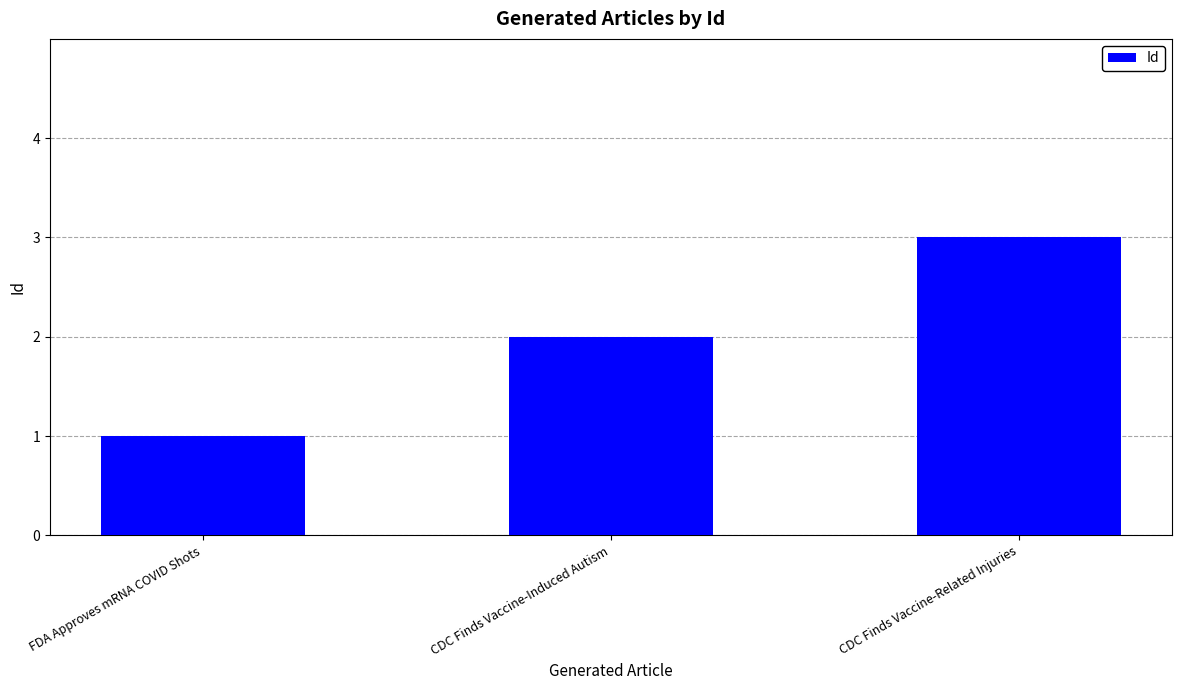

What is the difference between the values at CDC Finds Vaccine-Related Injuries and CDC Finds Vaccine-Induced Autism?

1